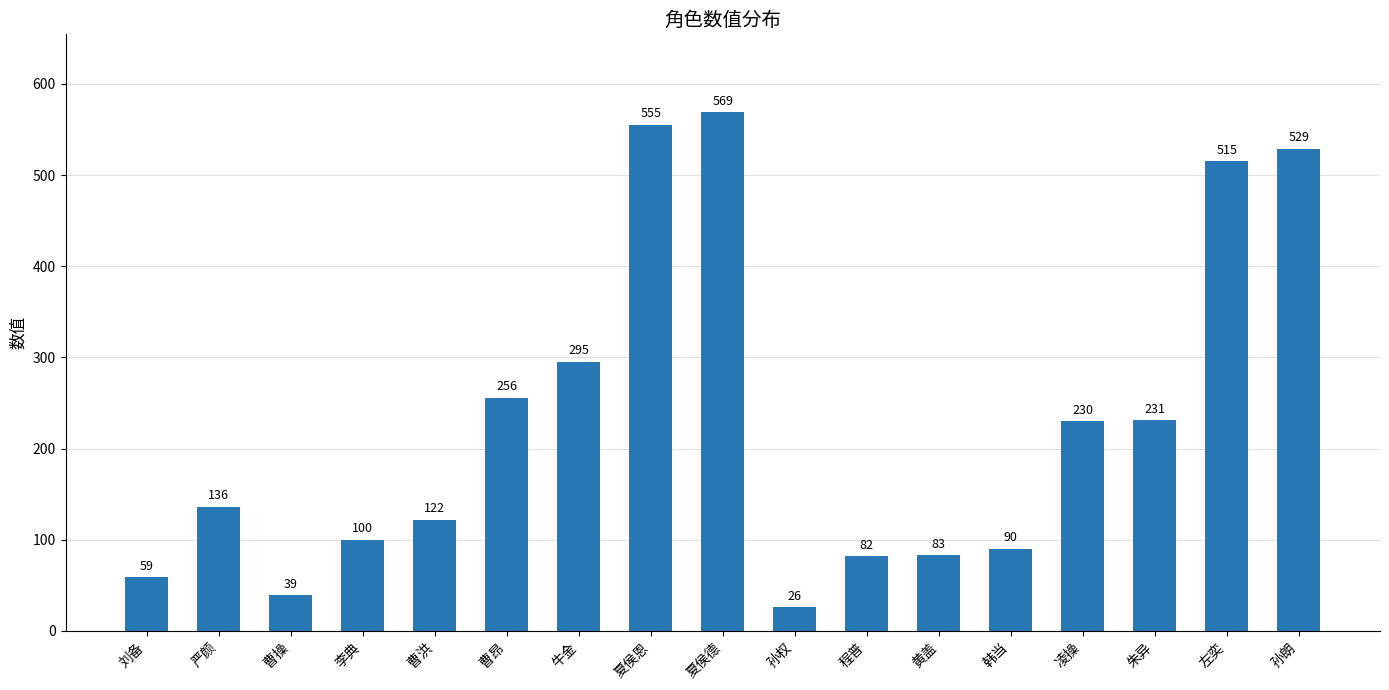

Is it true that the value at 凌操 is 327?

False